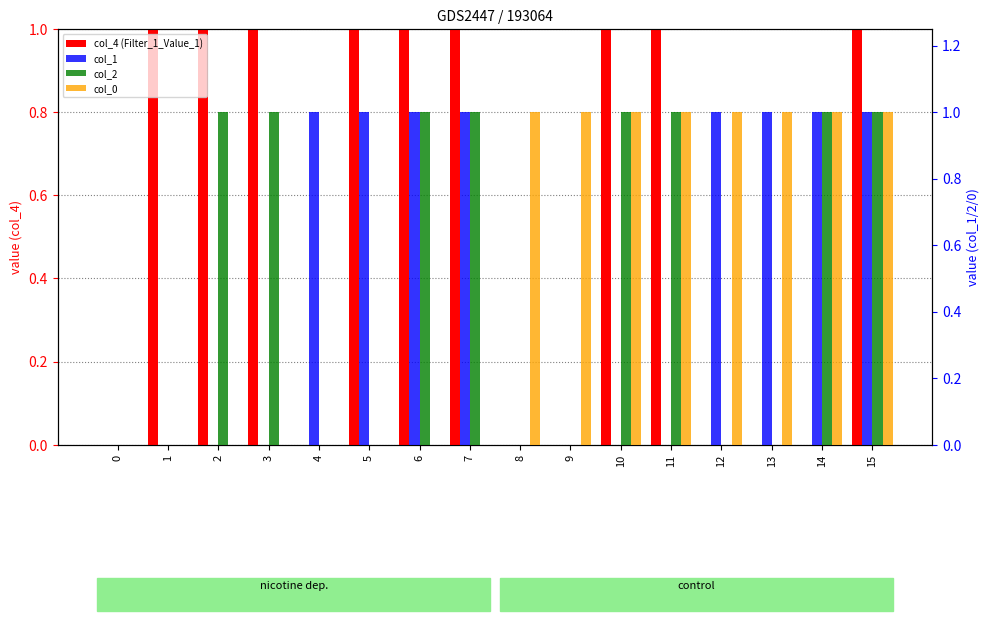

Reading right to left, transcribe all the data shown in this chart.

col_4 (Filter_1_Value_1): 1	0	0	0	1	1	0	0	1	1	1	0	1	1	1	0
col_1: 1	1	1	1	0	0	0	0	1	1	1	1	0	0	0	0
col_2: 1	1	0	0	1	1	0	0	1	1	0	0	1	1	0	0
col_0: 1	1	1	1	1	1	1	1	0	0	0	0	0	0	0	0